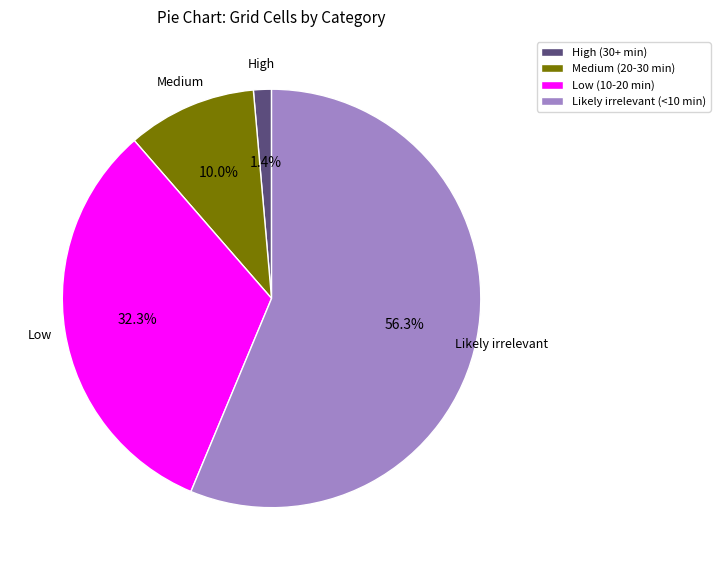

How much of the chart is everything except High (30+ min)?

98.6%